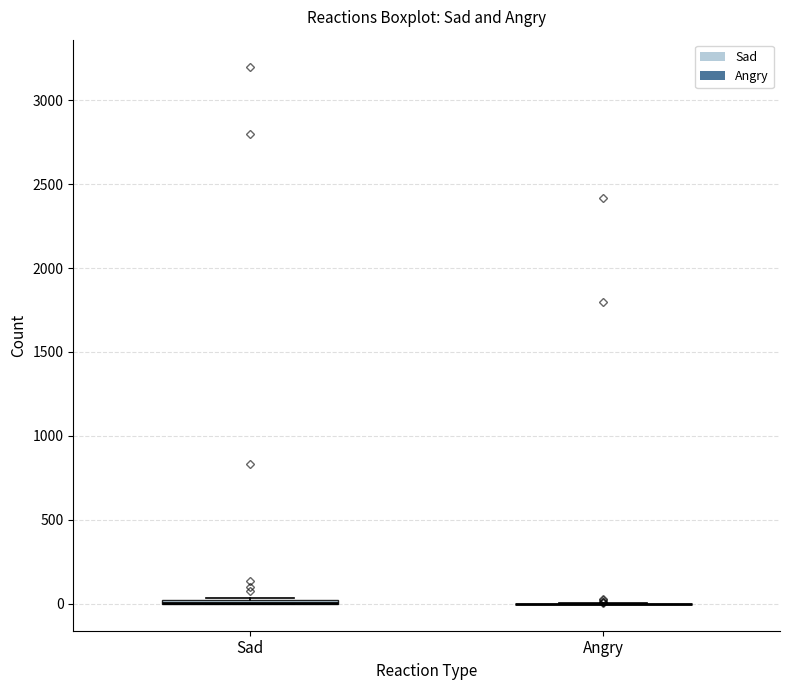

Where is the lower edge of the box for Sad on the y-axis? The values are not printed on the chart, so give them approximately, as read against the axis.

0